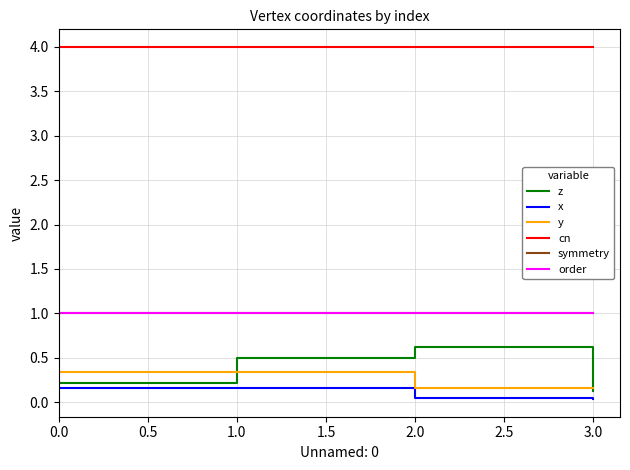

How many lines are shown in the chart?

6